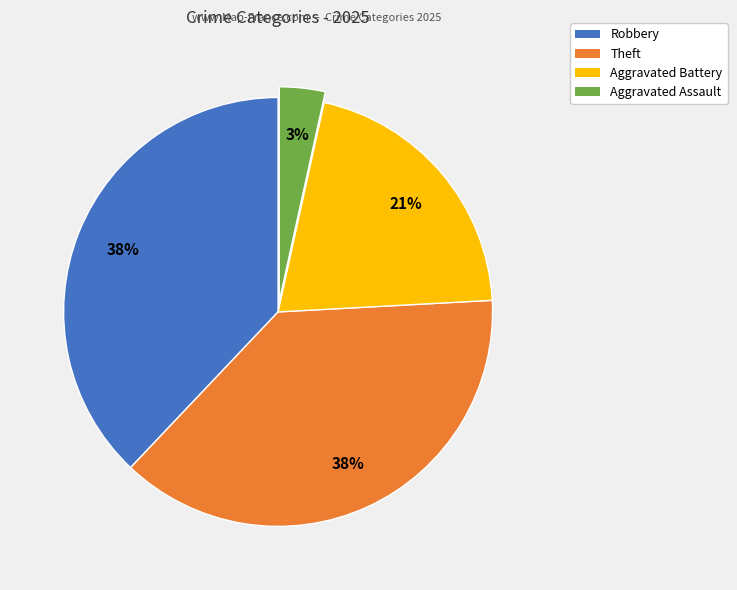

Is Robbery the majority of the pie?

No